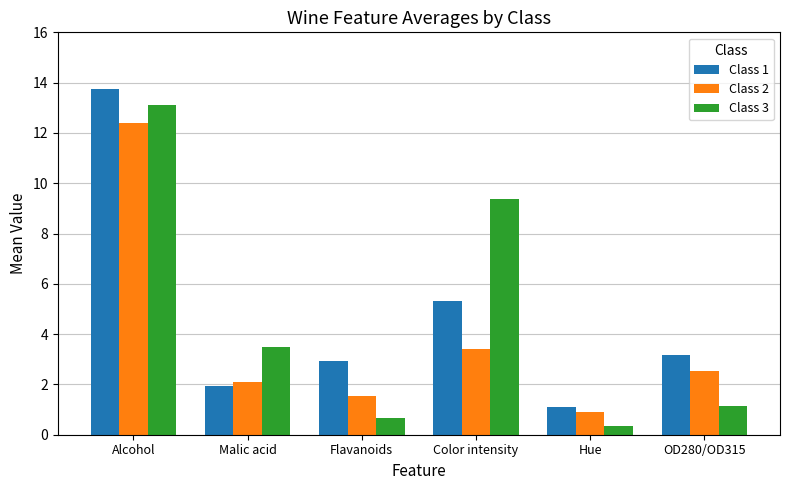

How many groups of bars are there?

6